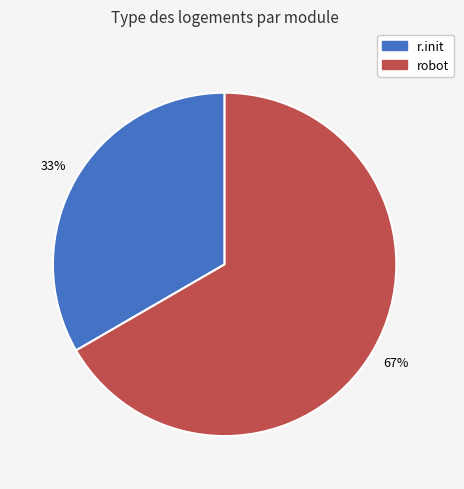

How many segments does this pie chart have?

2